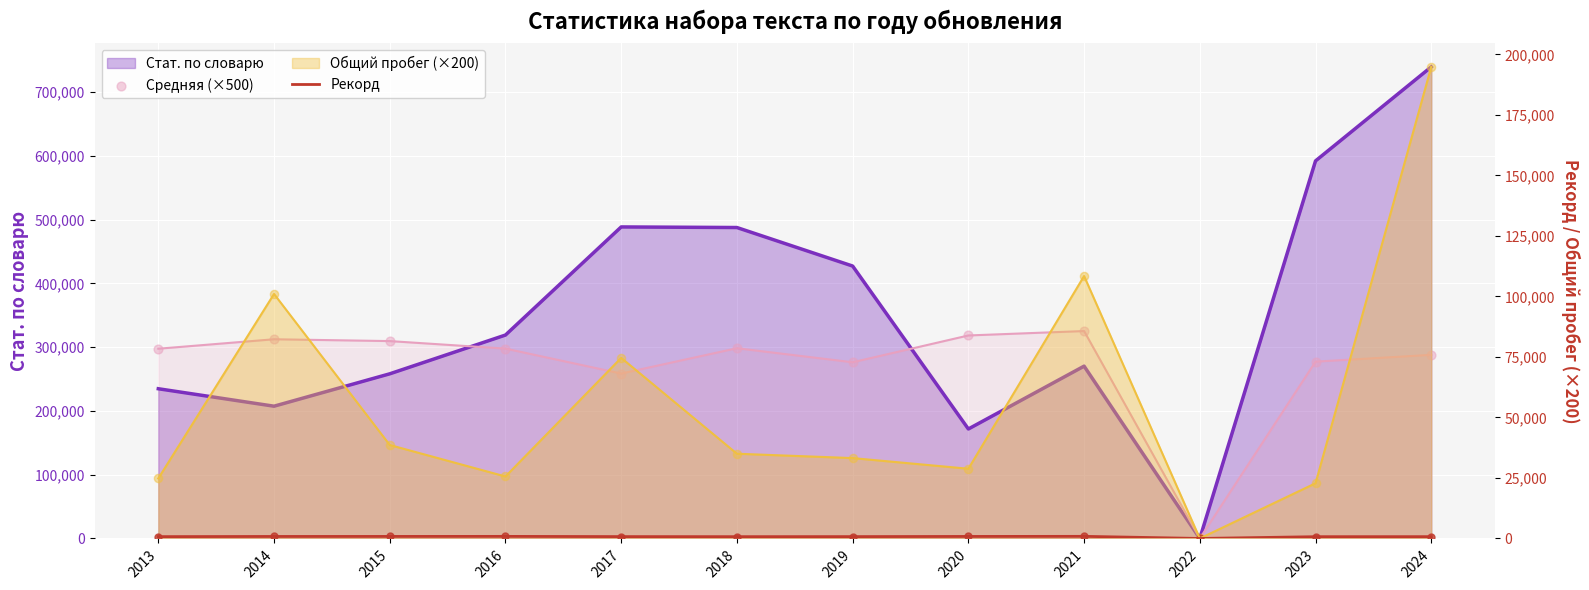

Which series has the largest total across all categories?

Средняя (×500)